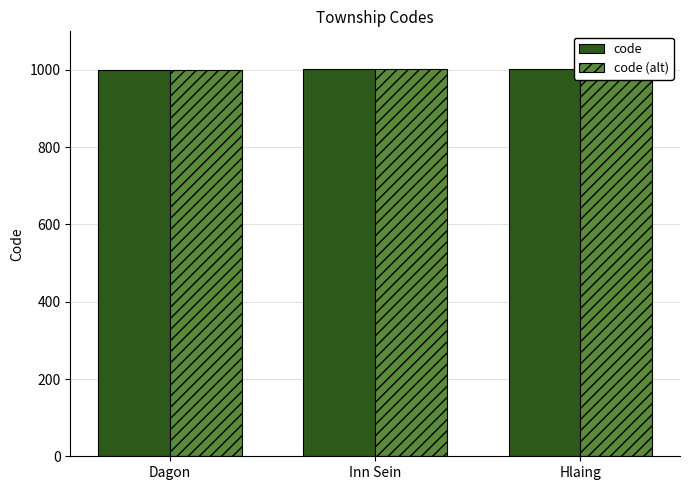

Reading left to right, list all the values displayed in this chart.

code: 1001	1002	1003
code (alt): 1001	1002	1003